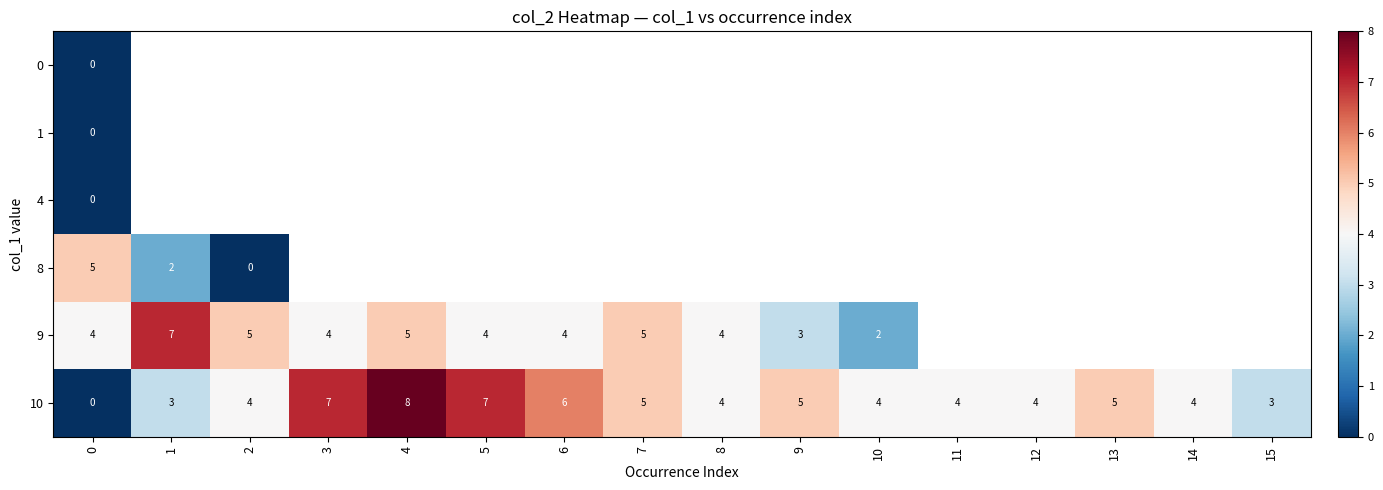

The 9 series shows 8 at 2. True or false?

False